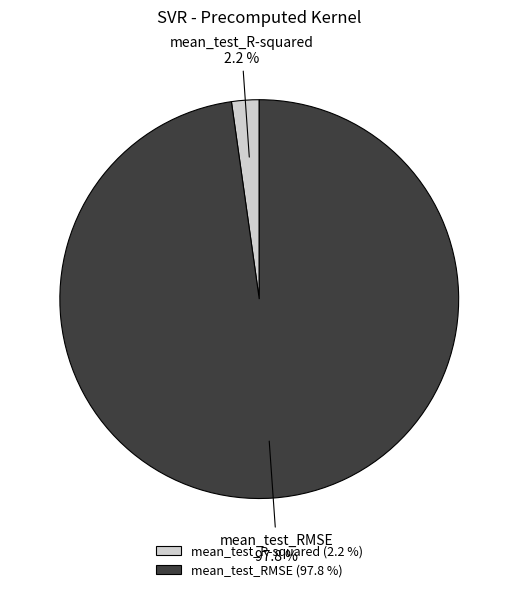

Which category has the smallest portion of the pie?

mean_test_R-squared